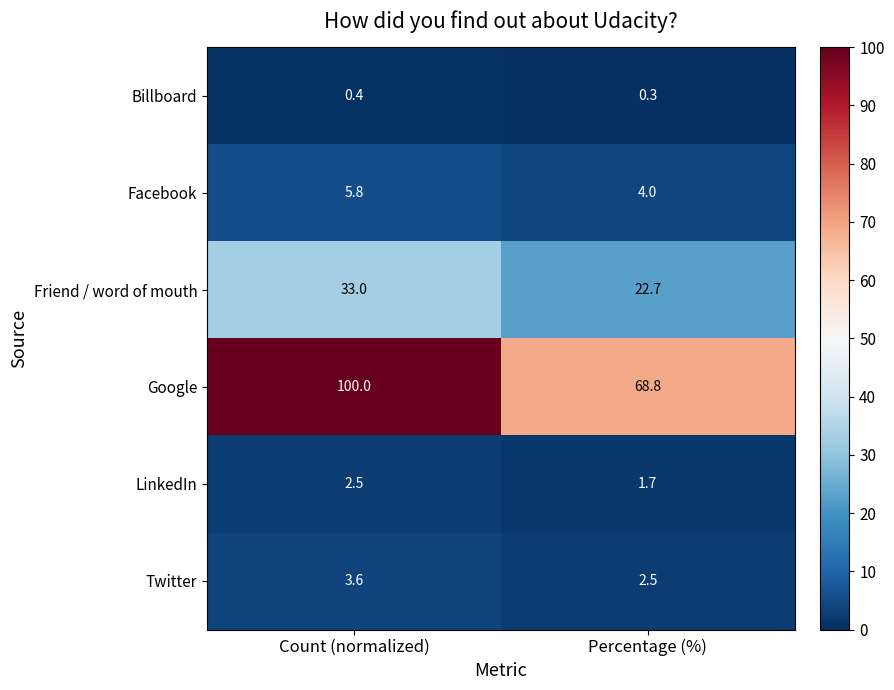

What is the sum of all Google values?

168.8